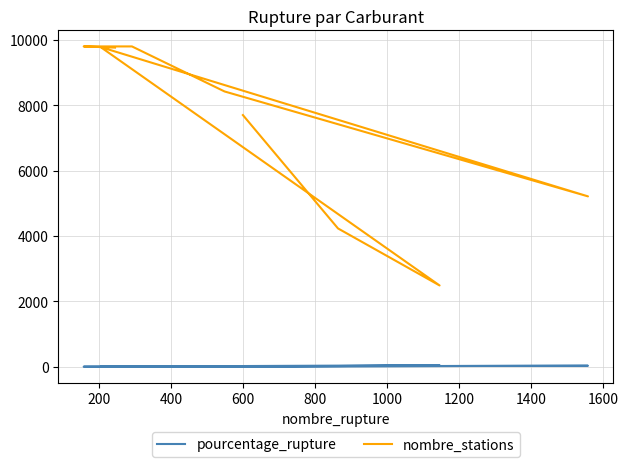

What is the minimum value for nombre_stations?

2487.0